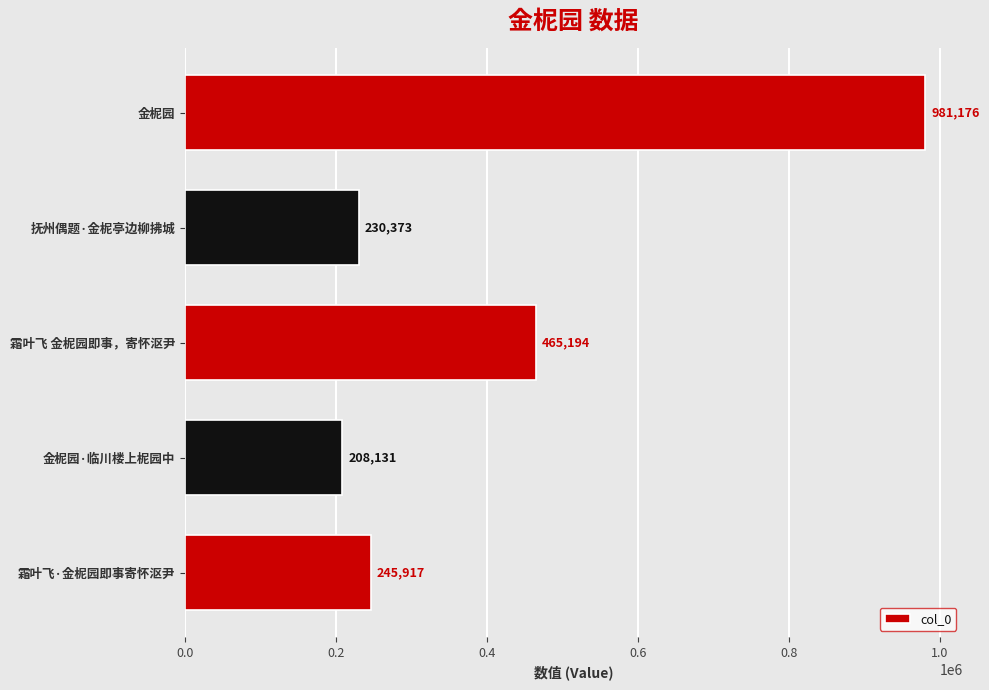

What is the smallest value displayed?

208131